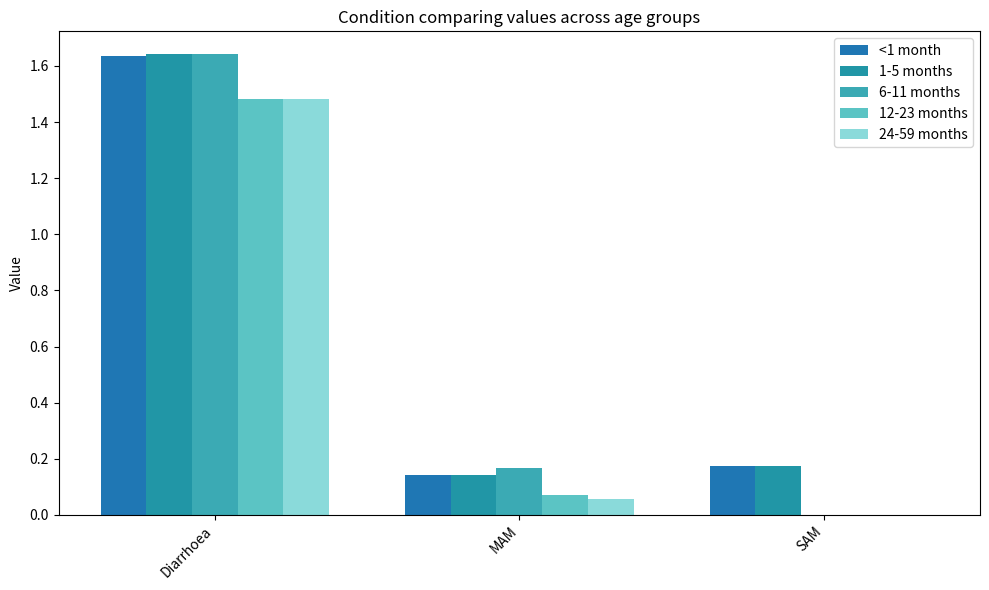

What is the spread (max minus min) of values at MAM?

0.1